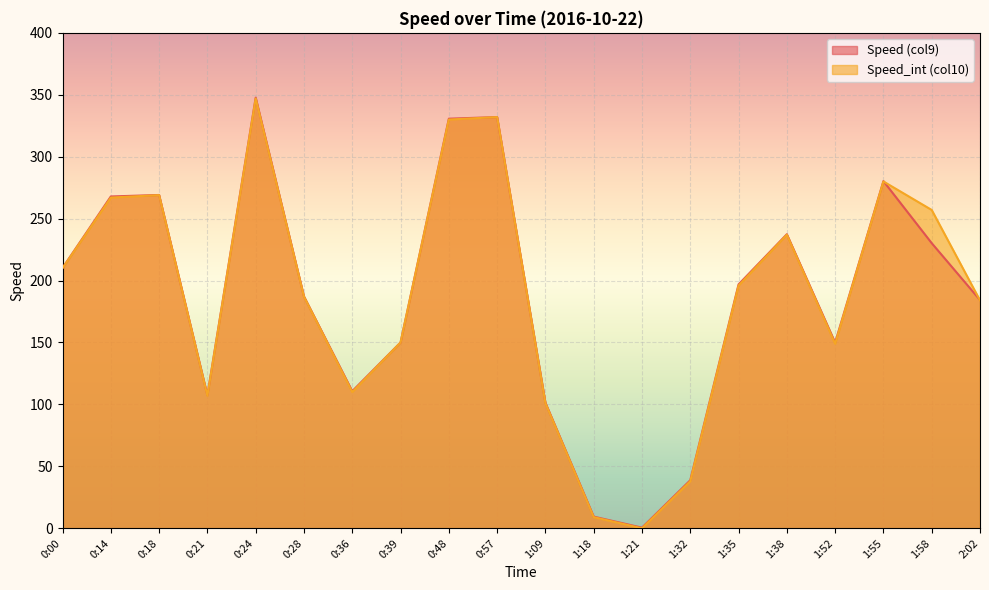

How many lines are shown in the chart?

2